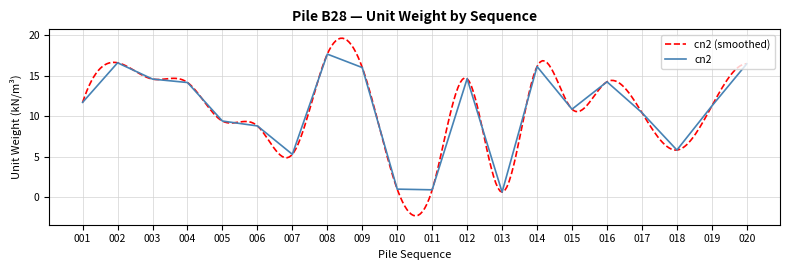

True or false: there are more than 0 points higher than both neighbors.

True